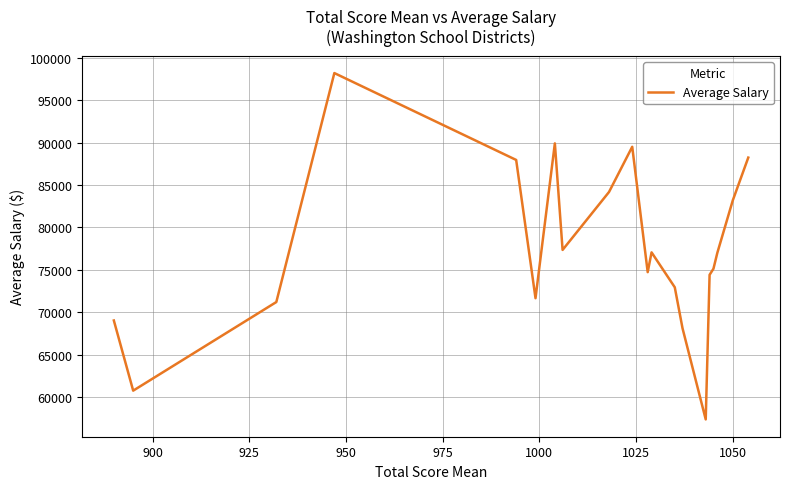

What is the maximum value shown in the chart?

98183.3